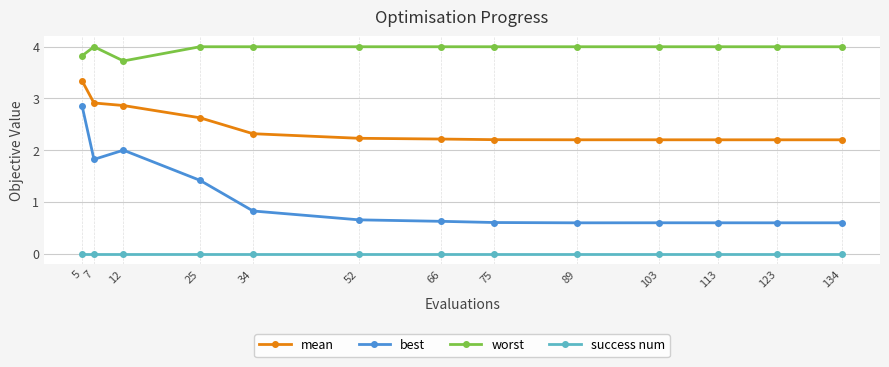

List the series in order of their peak value, lowest first.

success num, best, mean, worst